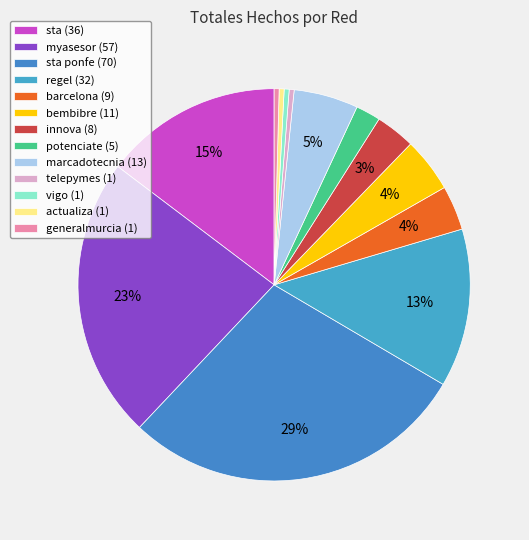

Which slice is the smallest?

telepymes